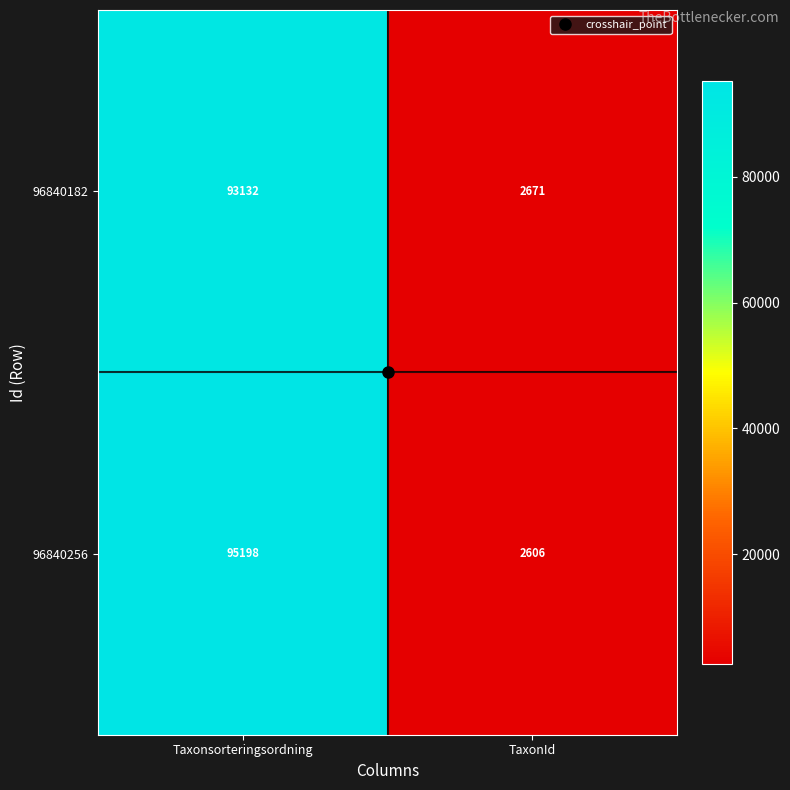

What is the greatest value displayed?

95198